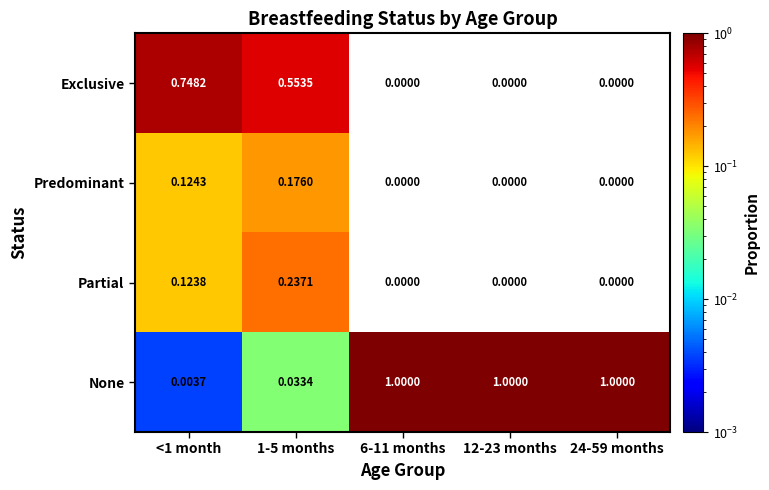

Which series has the widest spread of values?

None